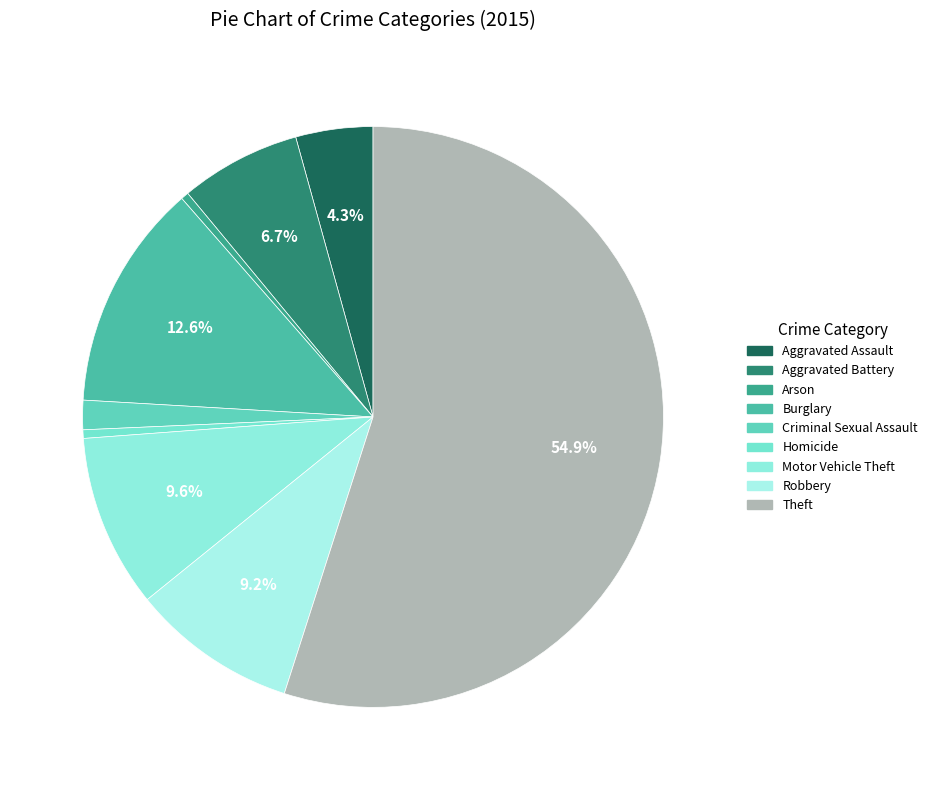

How many slices are in this pie chart?

9